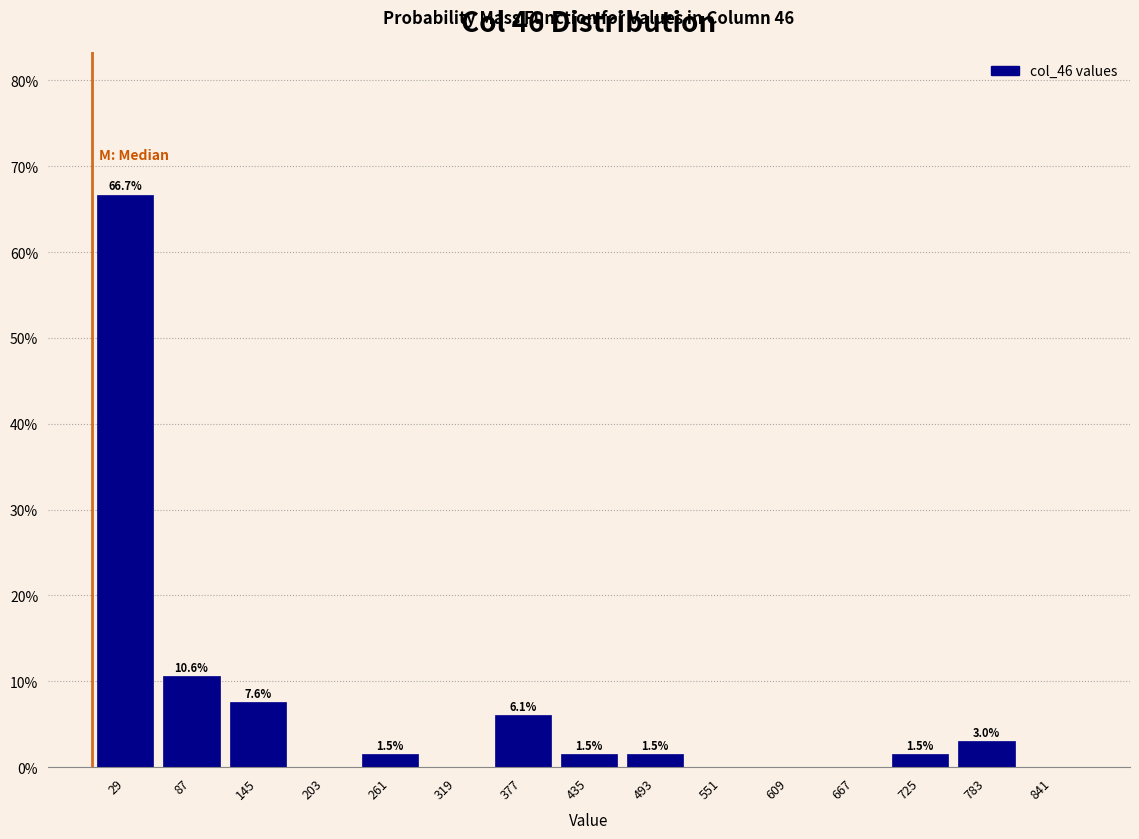

Over which range of the x-axis is the bar tallest?

0 to 60